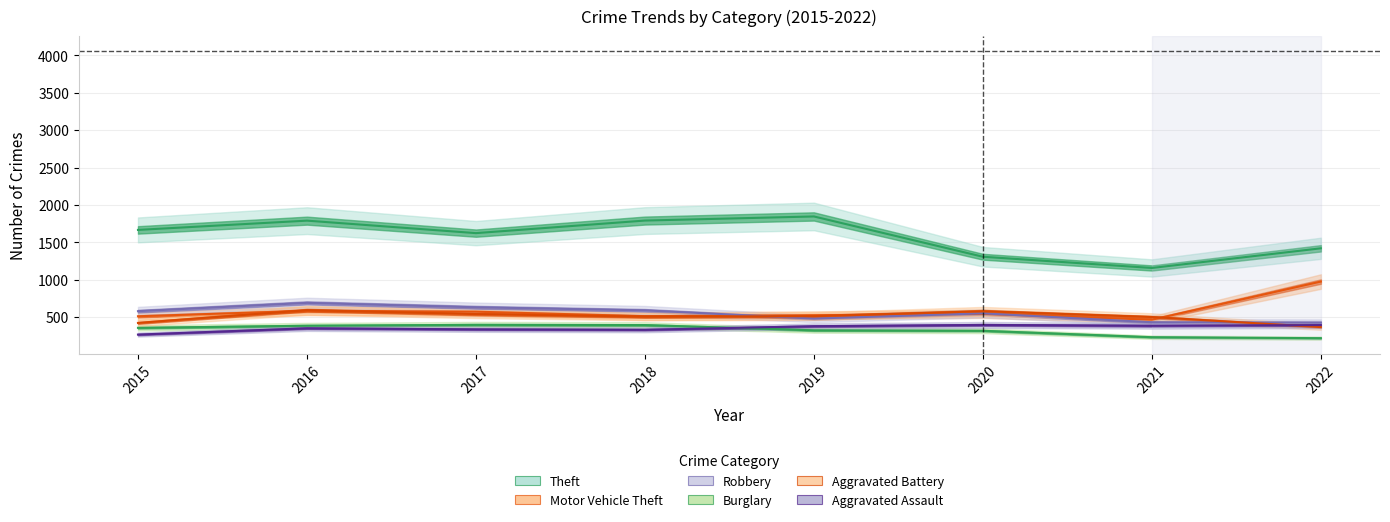

True or false: Theft has a value of 537 at 2017.

False